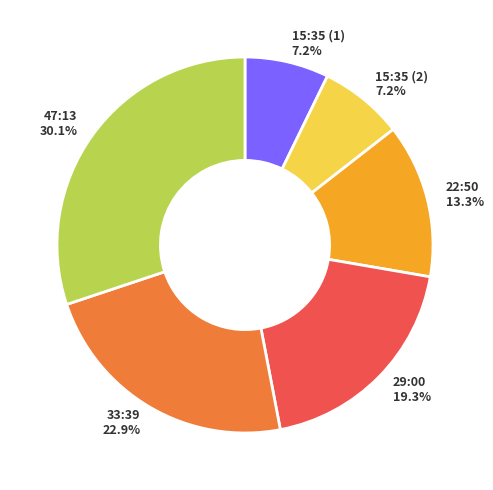

What portion of the pie excludes 29:00?

80.7%